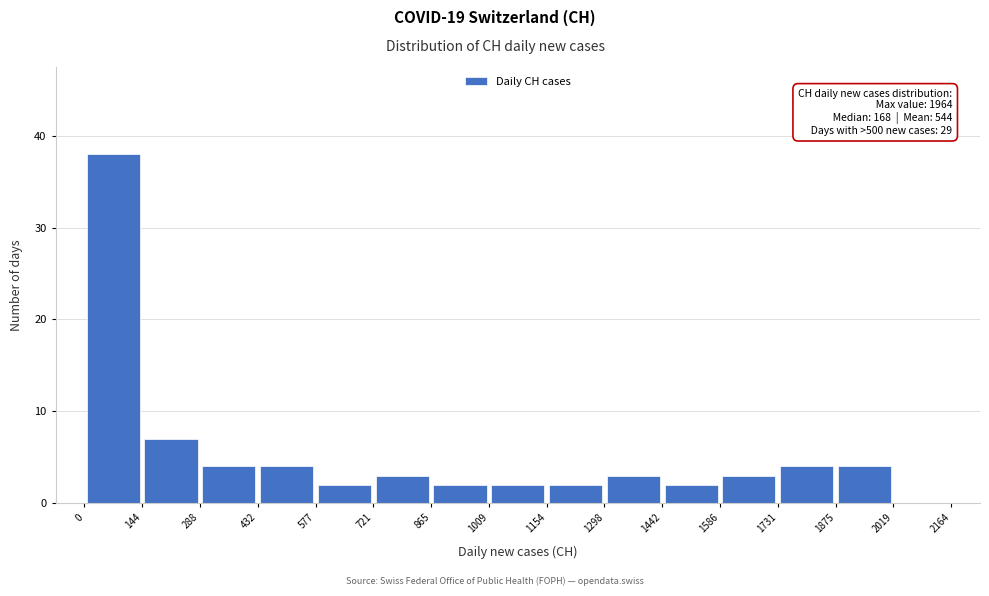

Which range on the x-axis has the tallest bar?

0 to 144